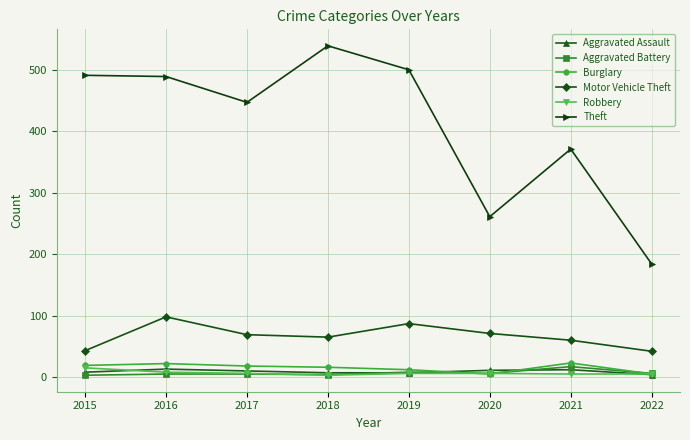

What is the average value of the Robbery series?

7